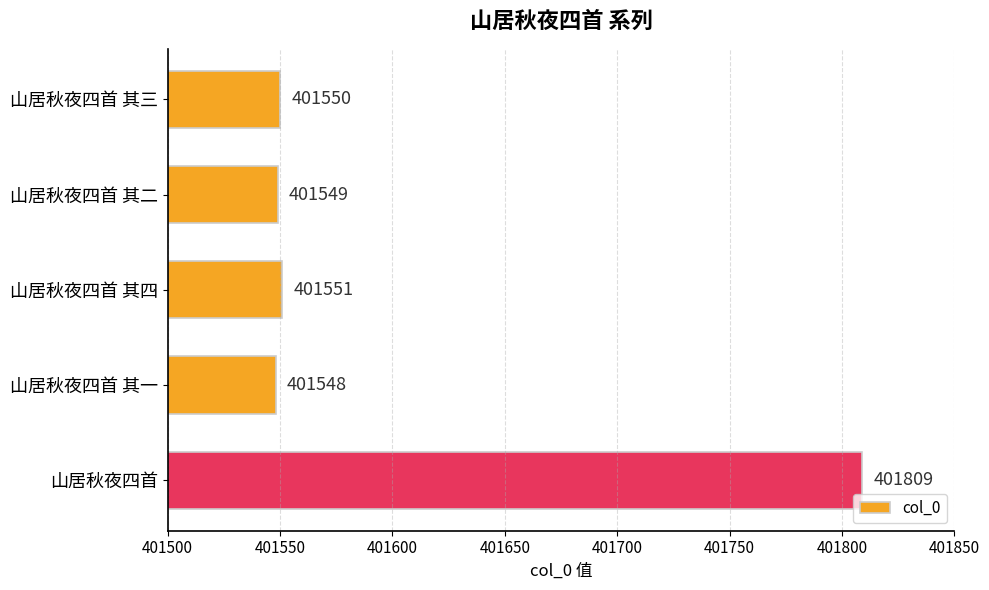

True or false: the data shows 401548 at 山居秋夜四首 其一.

True